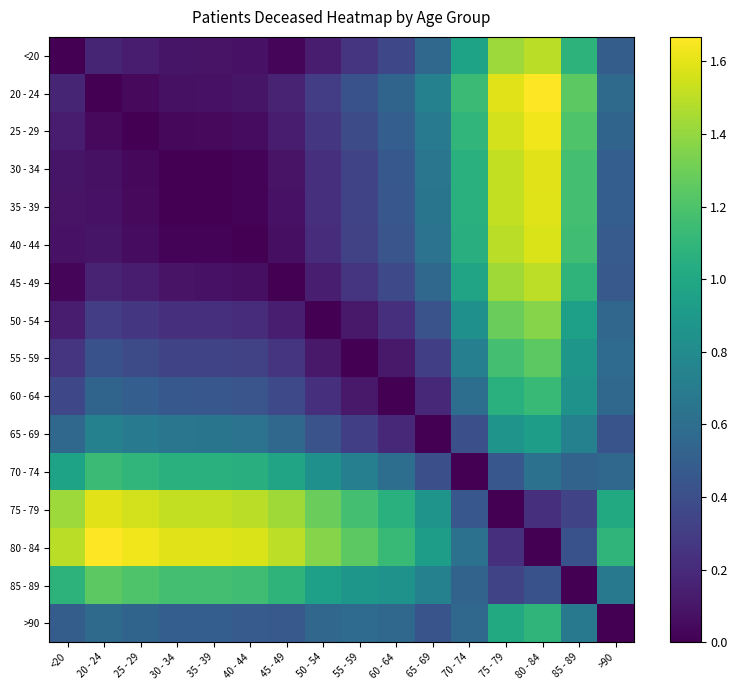

Which series has the widest spread of values?

20 - 24